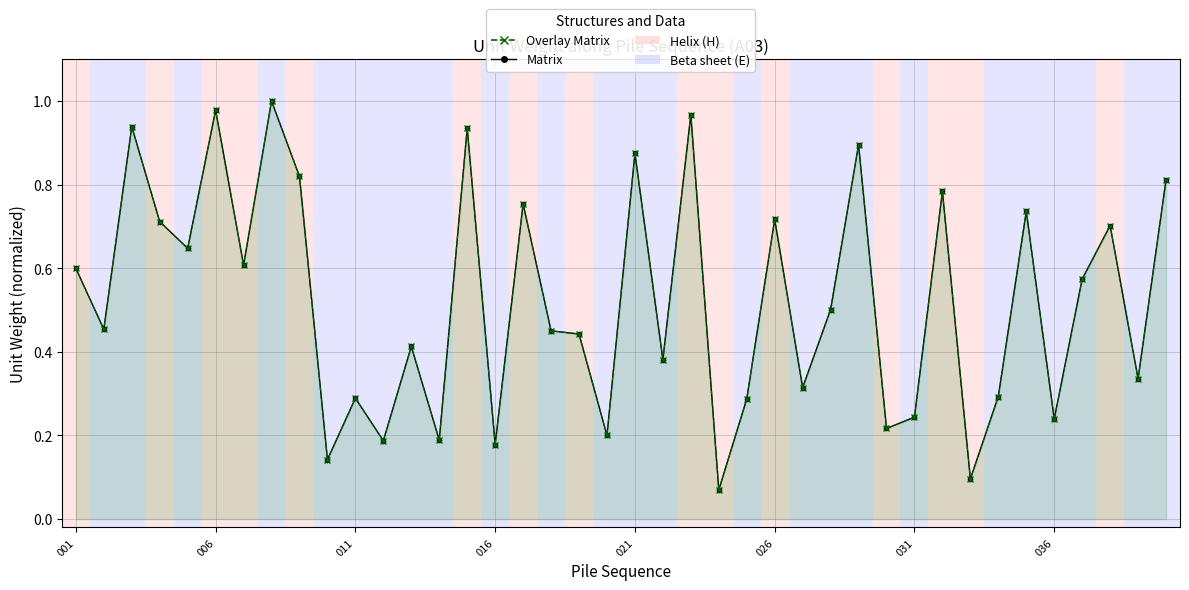

What is the lowest value of the Overlay Matrix series?

0.1